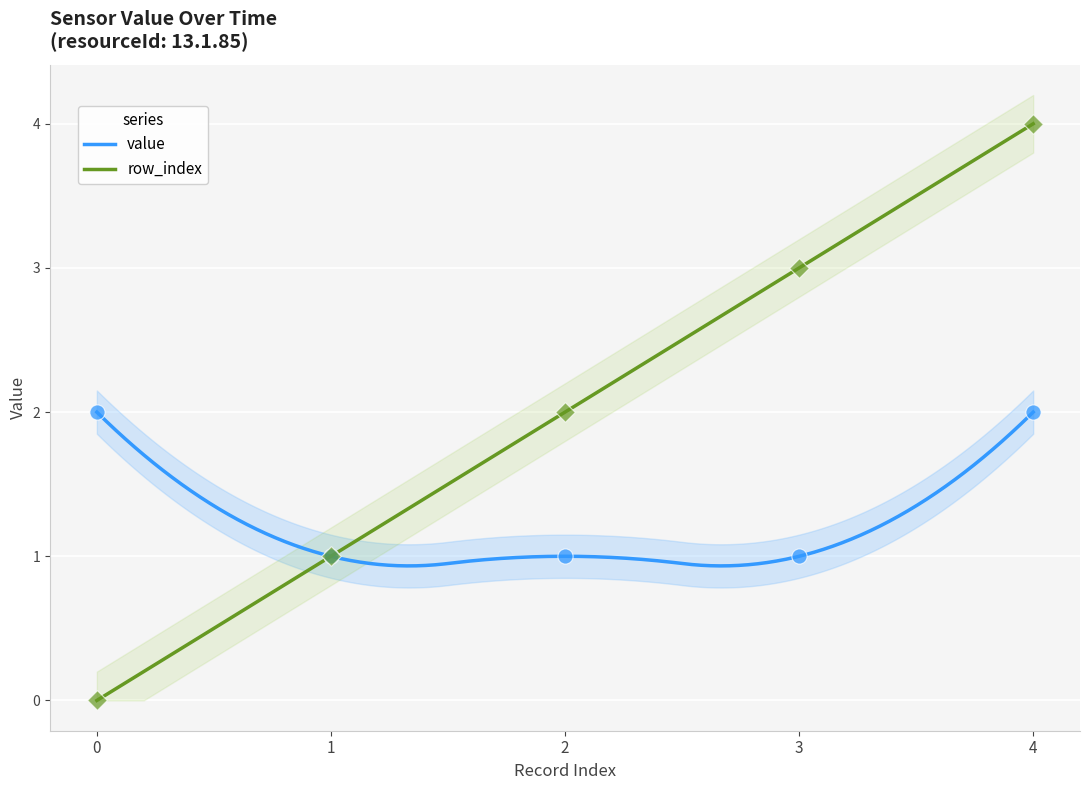

What are all the series names shown in the legend?

row_index, value